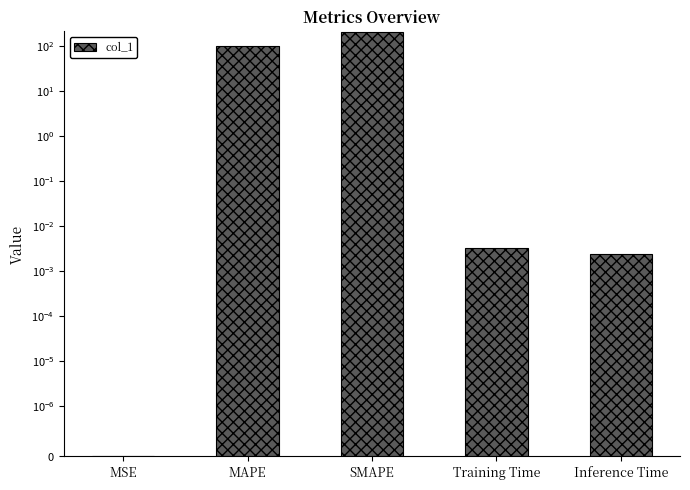

What position from the right is MSE?

5